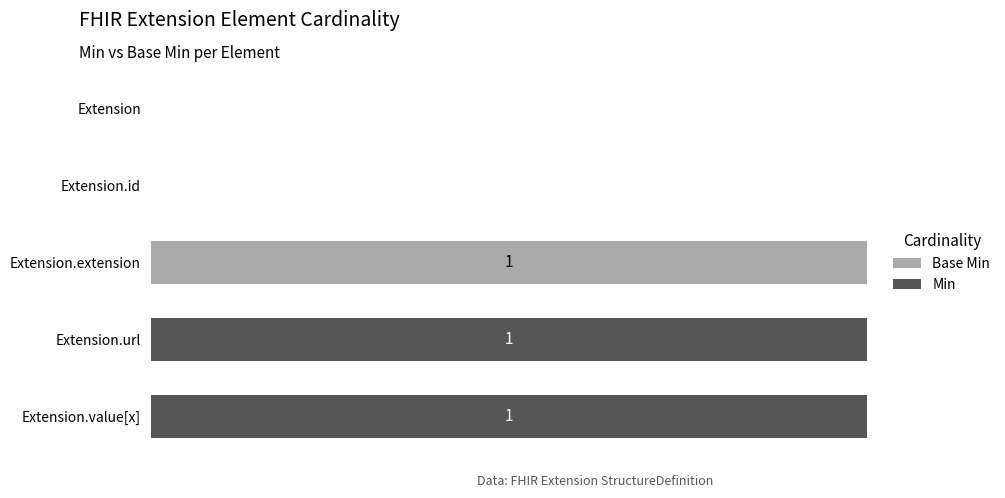

What are all the series names shown in the legend?

Base Min, Min